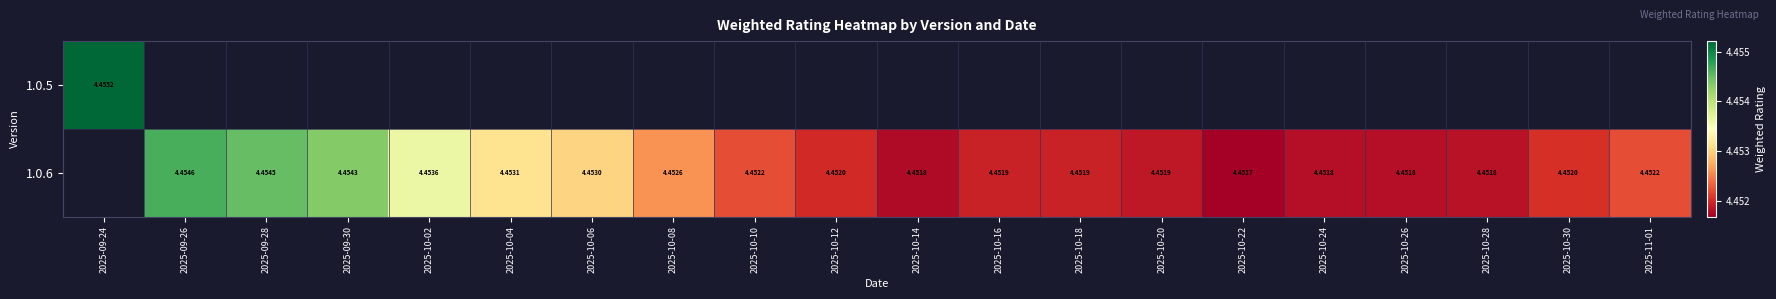

At 2025-09-24, list the series in order from largest to smallest.

1.0.5, 1.0.6